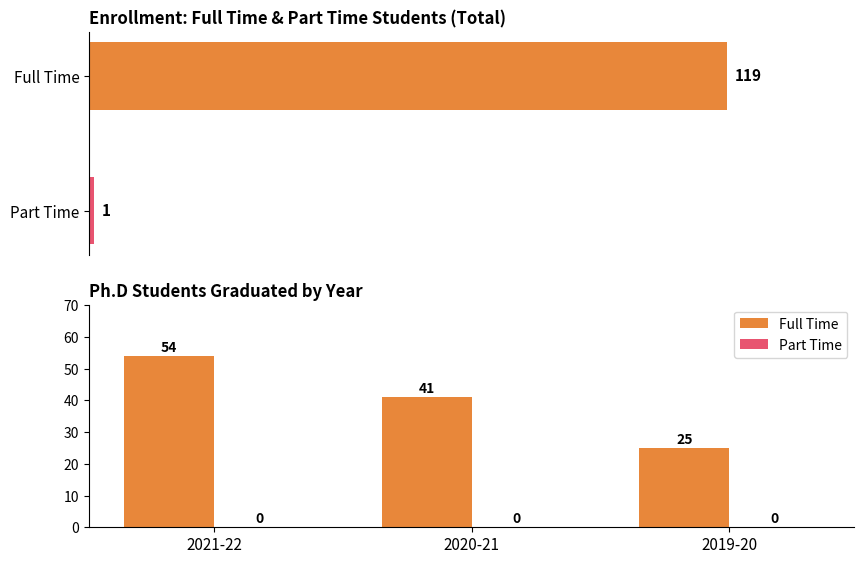

List the series in order of their overall mean, highest first.

Full Time, Part Time